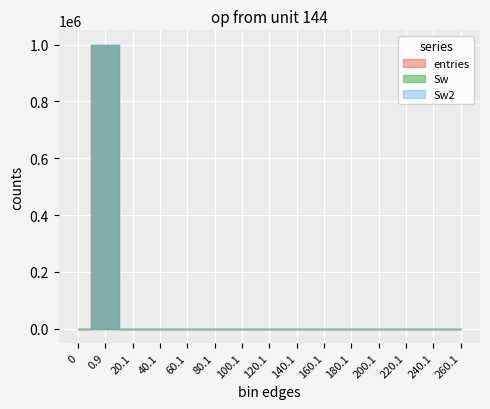

Rank the series at 120.1 from highest to lowest value.

entries, Sw, Sw2